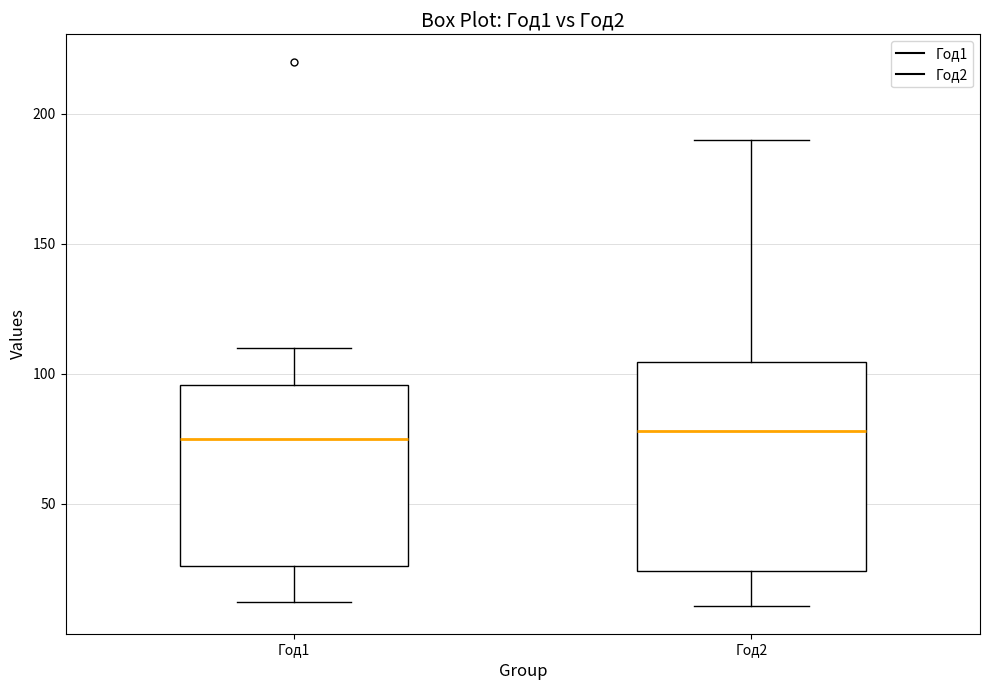

Which box is the tallest, from its lower edge to its upper edge?

Год2